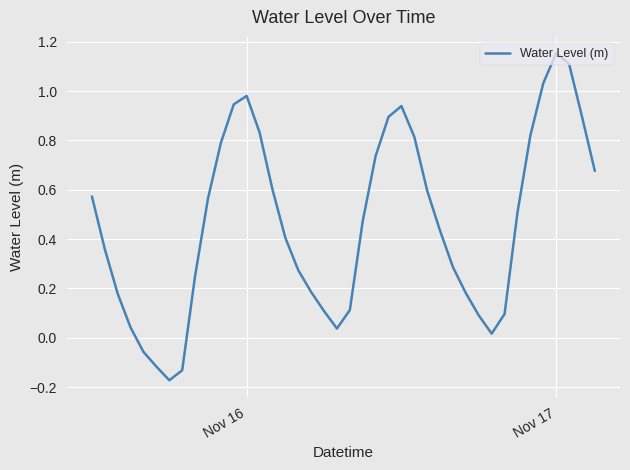

What is the difference between the maximum and minimum values?

1.3